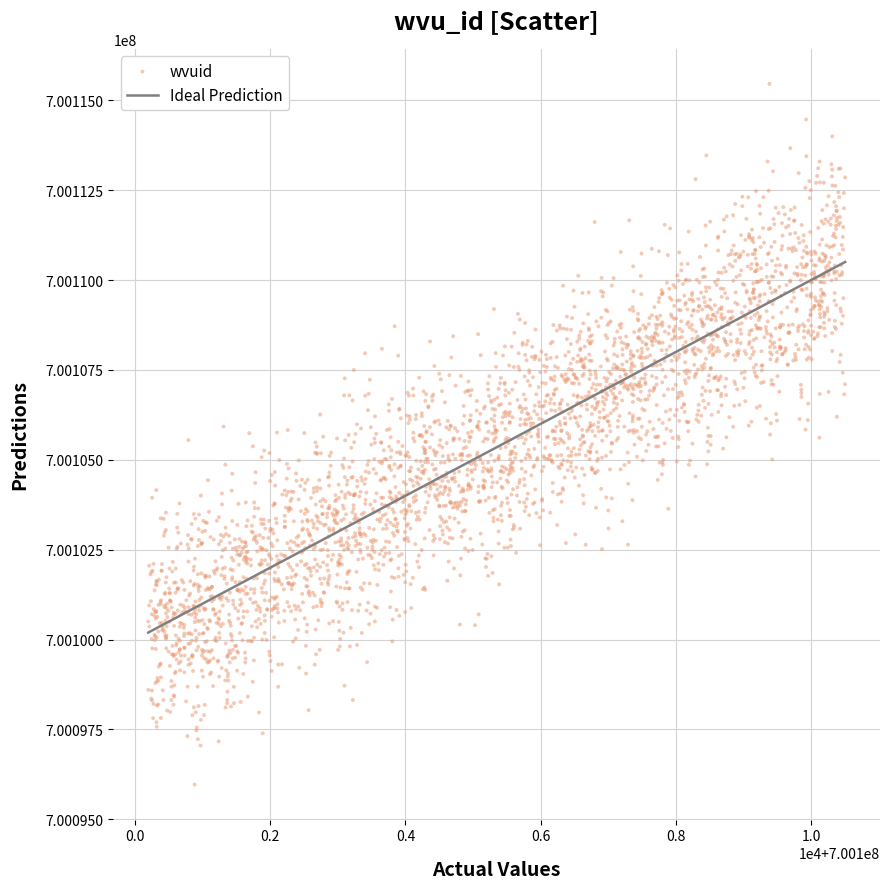

What is the range of X values (max minus min)?

10310.0